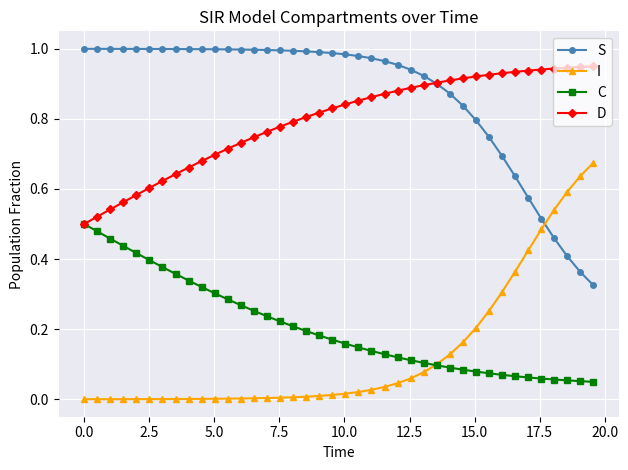

True or false: I and S intersect in this chart.

True